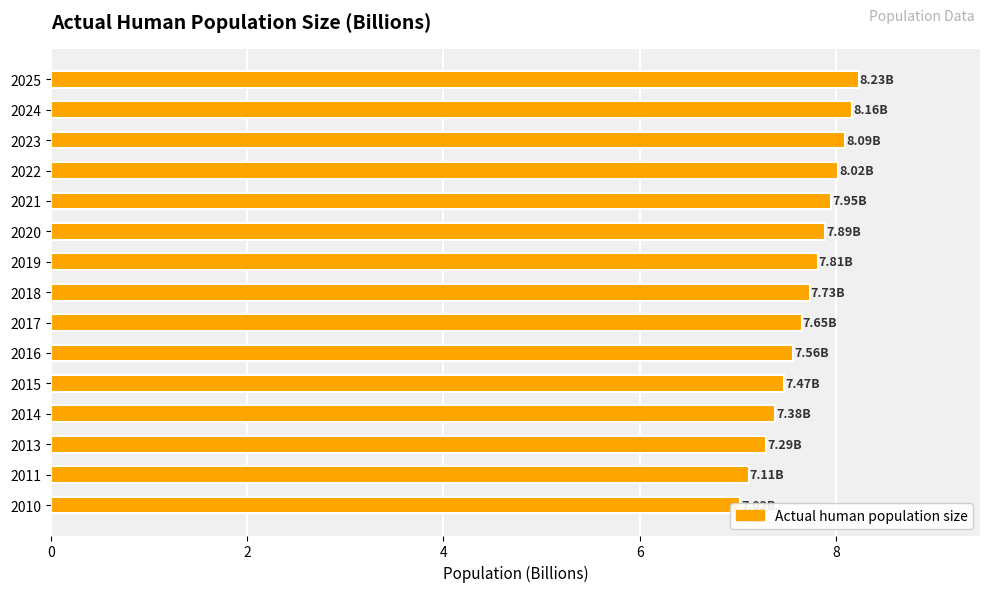

The chart shows a value of 8.2 at 2025. True or false?

True